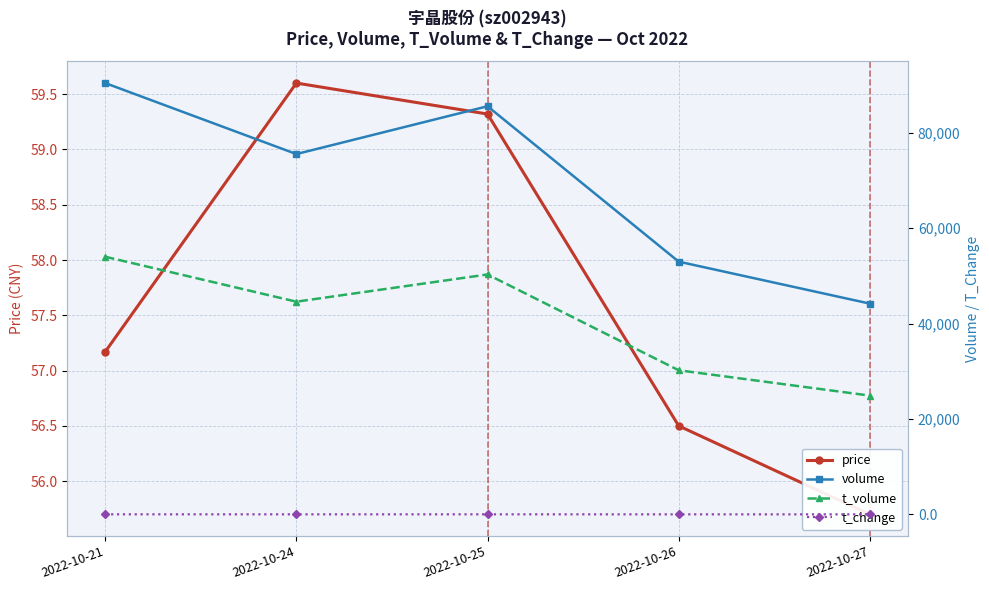

The volume series shows 44186.0 at 2022-10-27. True or false?

True